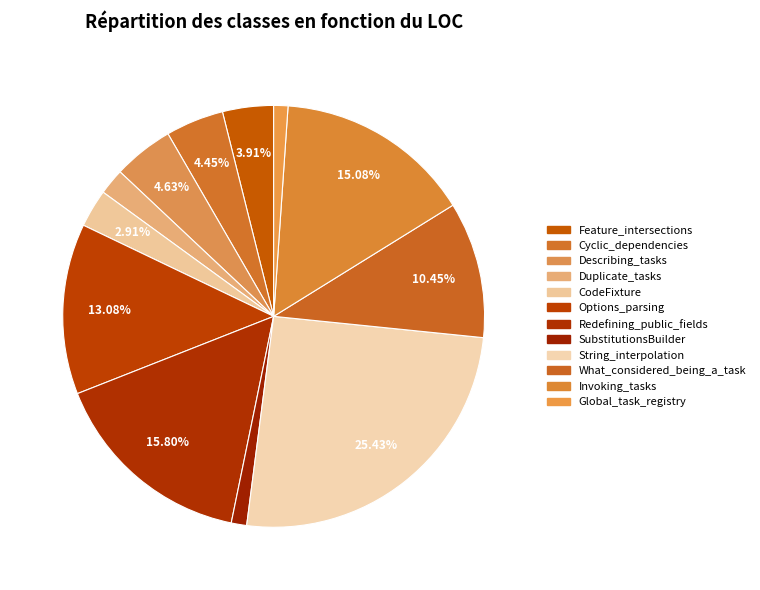

Count the number of slices in the pie.

12